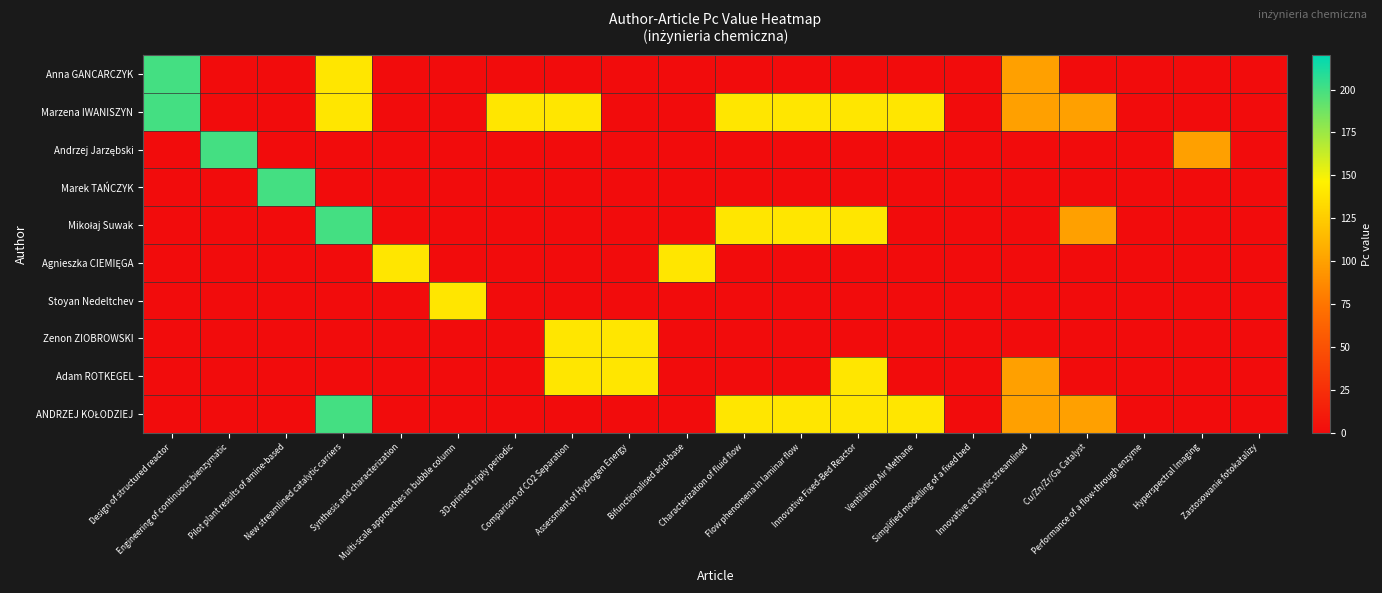

At how many categories does at least one series exceed 189?

4